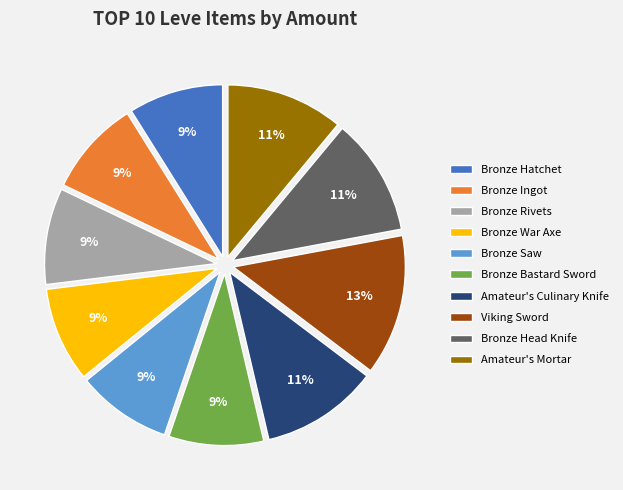

Combined, do Bronze Rivets and Bronze Hatchet account for over 50%?

No